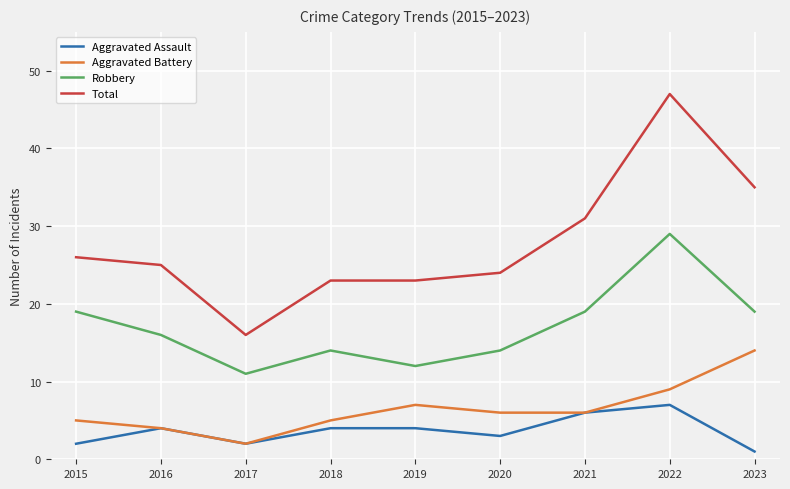

What is the total value across all series at 2018?

46